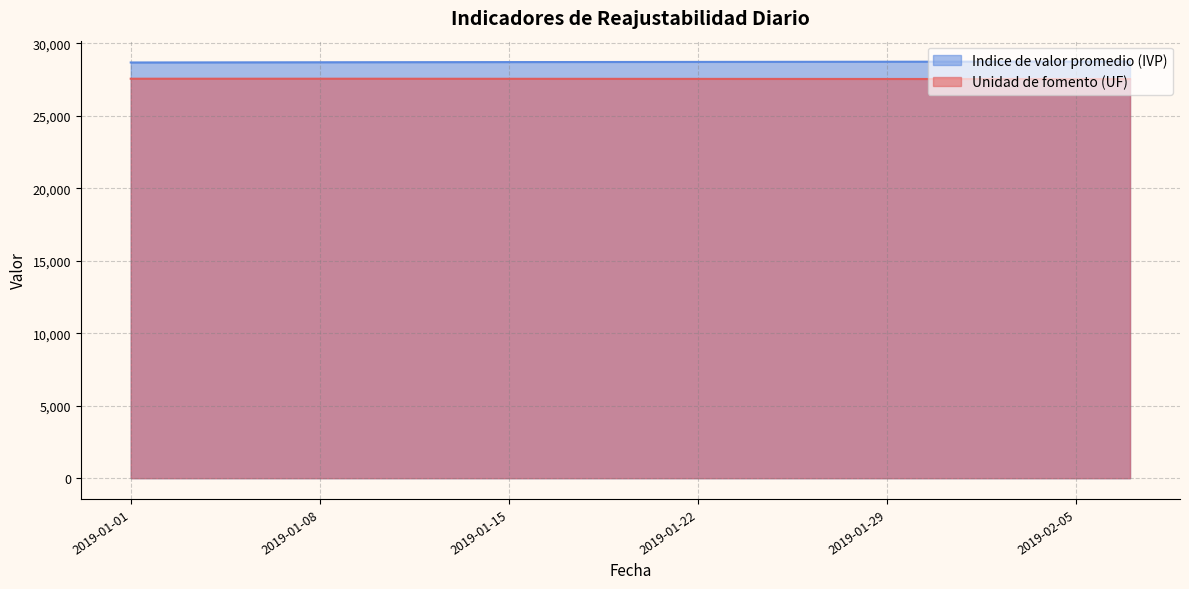

True or false: Indice de valor promedio (IVP) and Unidad de fomento (UF) cross at least once.

False